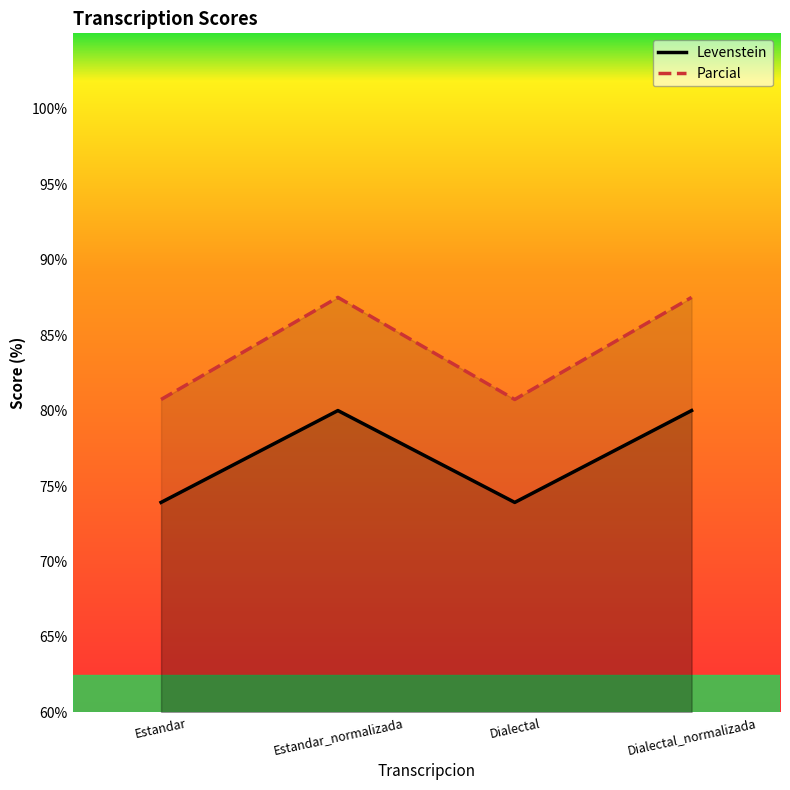

How many data points in Parcial are above 87?

2